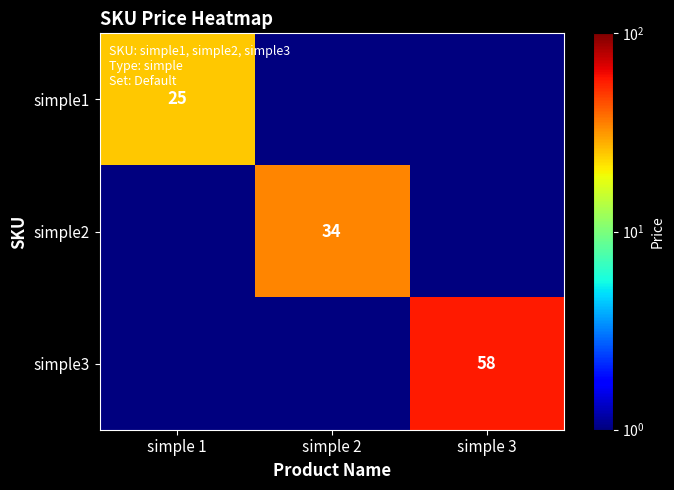

The value of simple3 at simple 3 is 58.0. True or false?

True